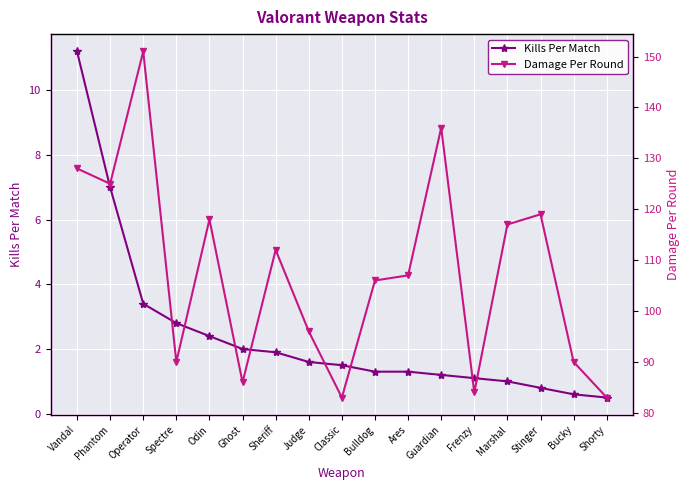

What is the difference between the maximum and second lowest values in the Kills Per Match series?

10.6